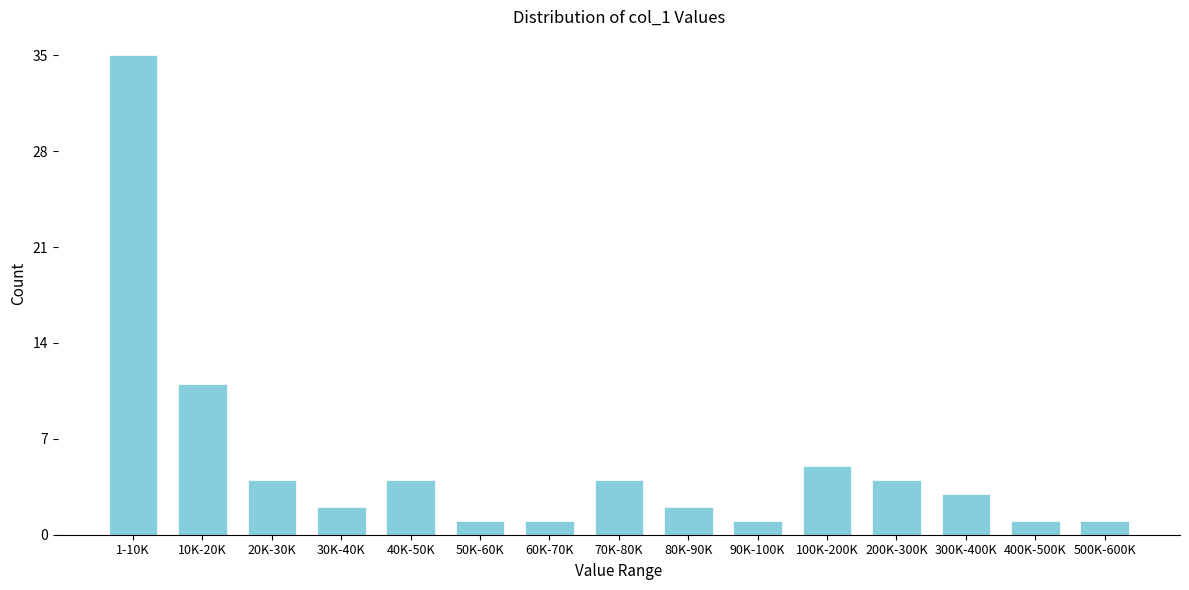

Reading right to left, list all the values displayed in this chart.

500K-600K=1	400K-500K=1	300K-400K=3	200K-300K=4	100K-200K=5	90K-100K=1	80K-90K=2	70K-80K=4	60K-70K=1	50K-60K=1	40K-50K=4	30K-40K=2	20K-30K=4	10K-20K=11	1-10K=35